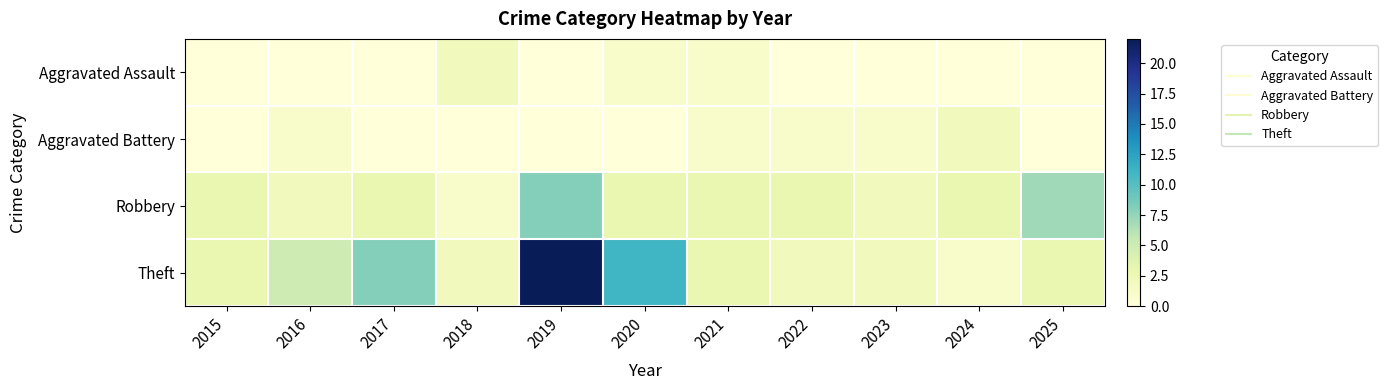

Reading left to right, what are all the values shown in this chart?

Aggravated Assault: 2015=0	2016=0	2017=0	2018=2	2019=0	2020=1	2021=1	2022=0	2023=0	2024=0	2025=0
Aggravated Battery: 2015=0	2016=1	2017=0	2018=0	2019=0	2020=0	2021=1	2022=1	2023=1	2024=2	2025=0
Robbery: 2015=3	2016=2	2017=3	2018=1	2019=8	2020=3	2021=3	2022=3	2023=2	2024=3	2025=7
Theft: 2015=3	2016=5	2017=8	2018=2	2019=22	2020=11	2021=3	2022=2	2023=2	2024=1	2025=3